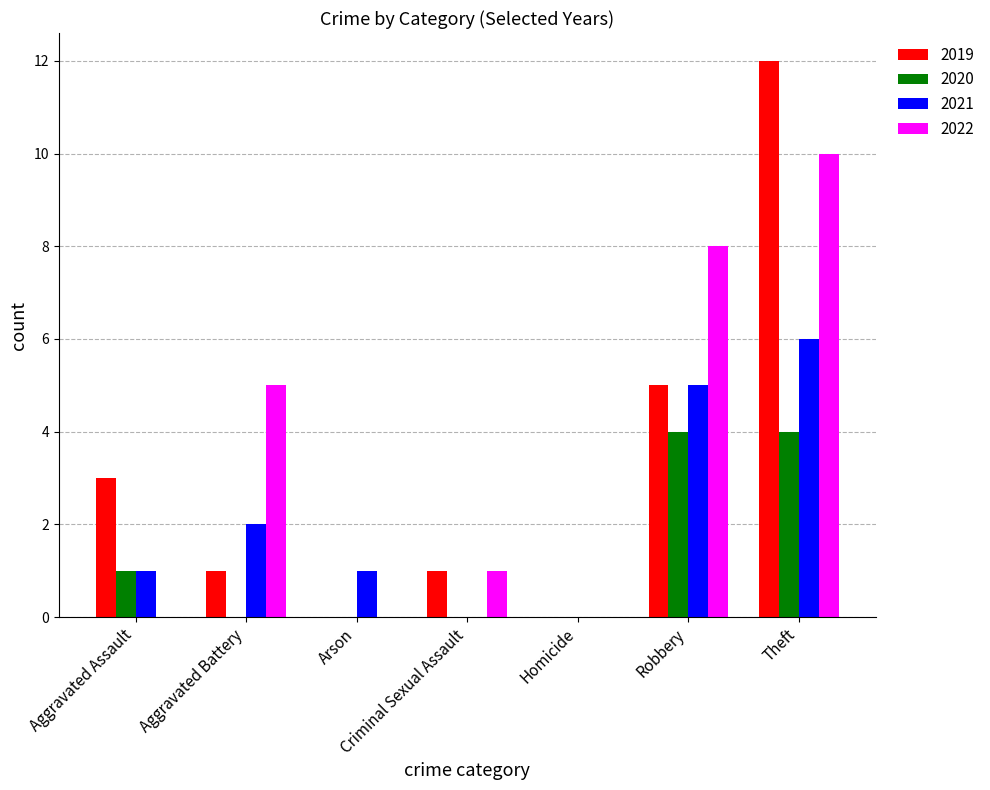

How many distinct data groups are displayed?

4